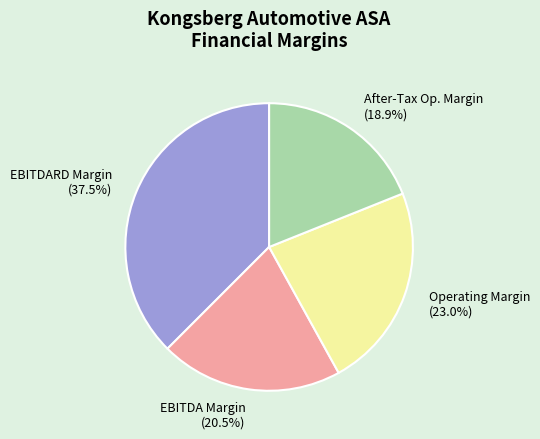

Approximately how many times larger is the value at After-Tax Op. Margin compared to EBITDA Margin?

0.9